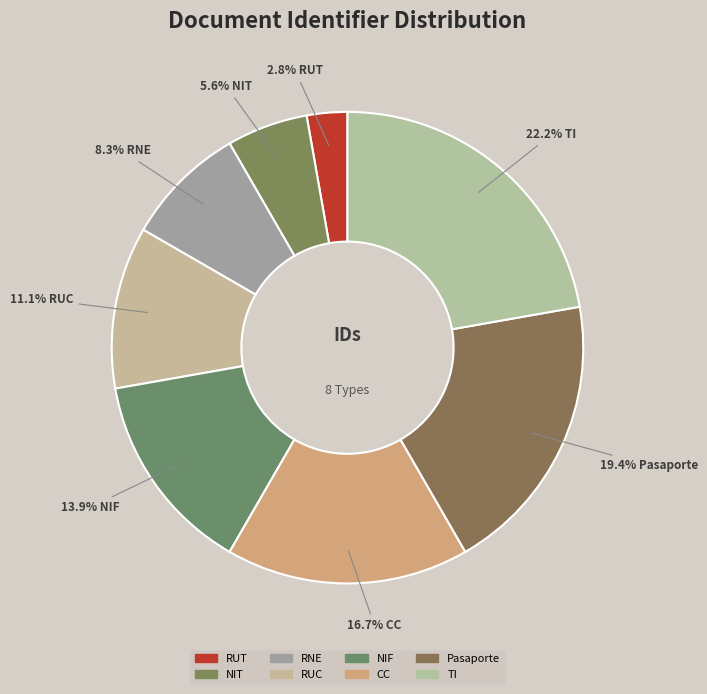

How many slices are in this pie chart?

8